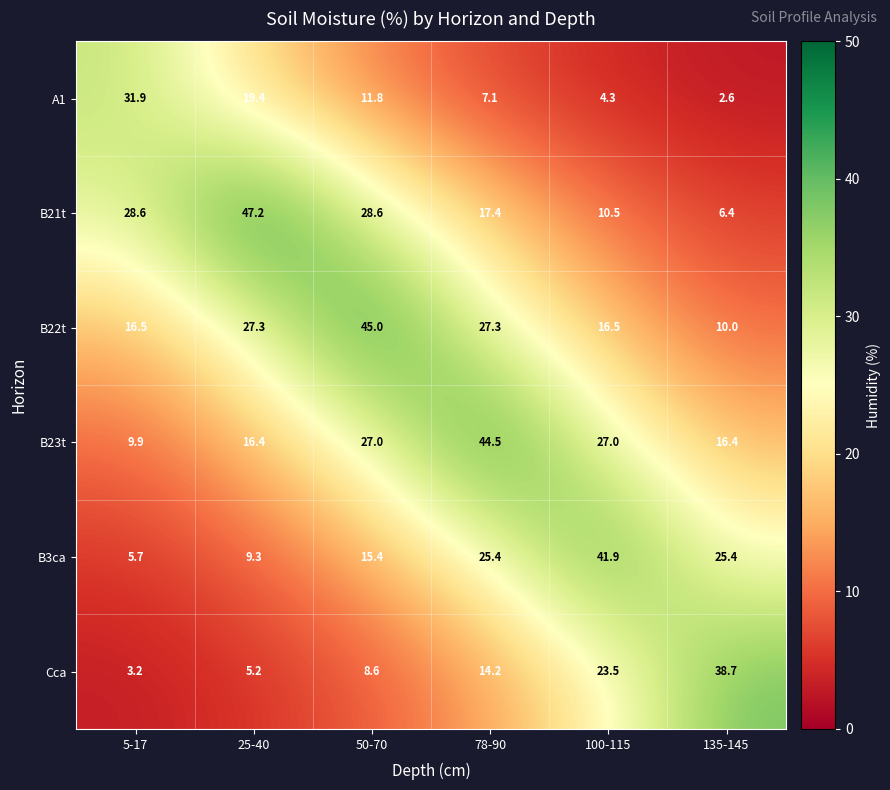

What is the smallest value displayed?

2.6